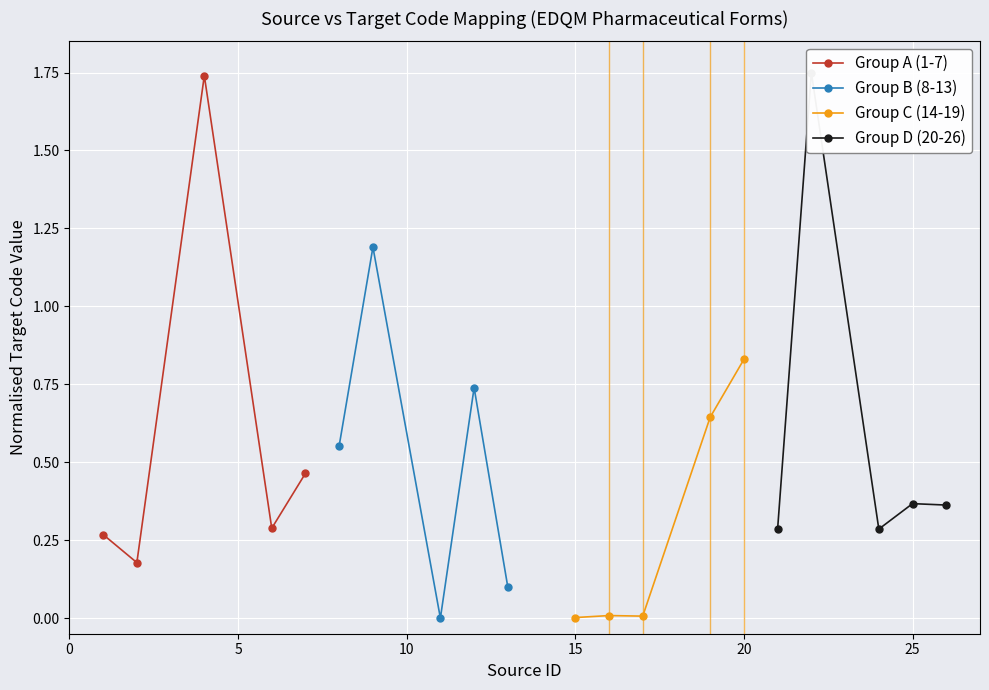

How many distinct data groups are displayed?

4